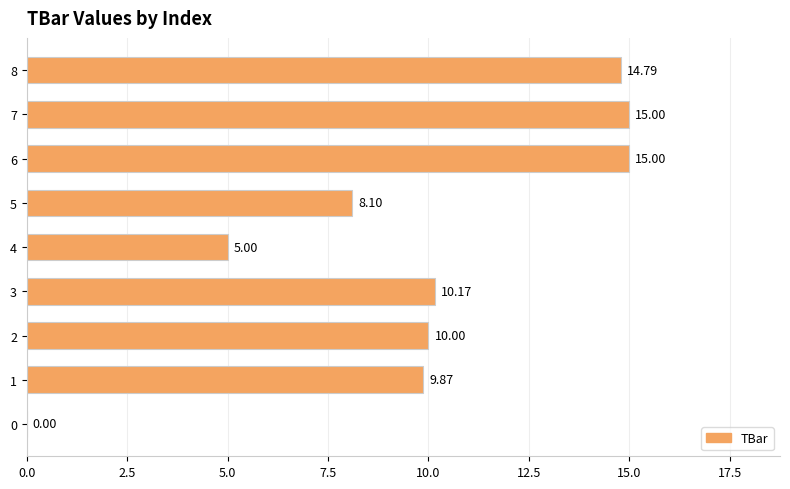

What is the sum of the values at 5 and 6?

23.1